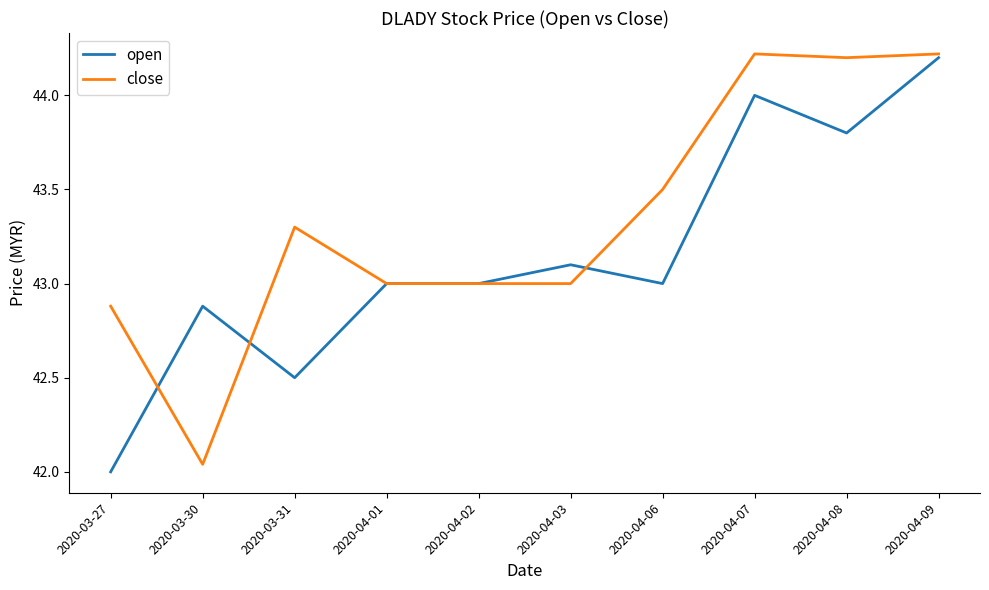

Is it true that close equals 44.2 at 2020-04-09?

True